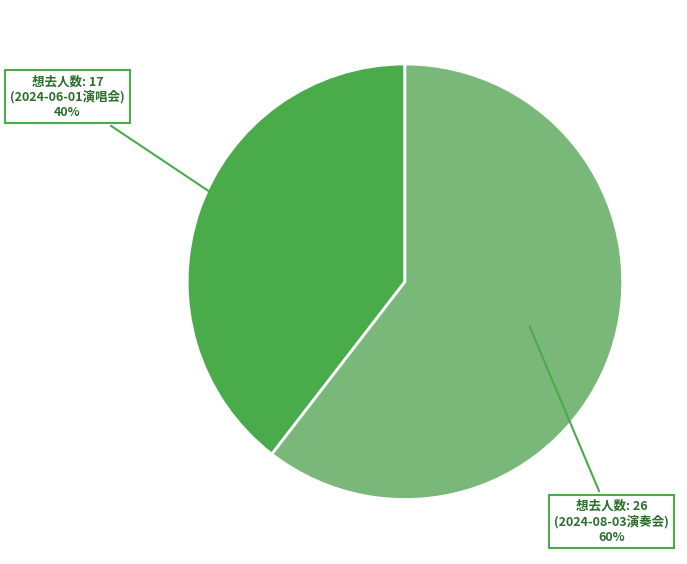

To the nearest percent, what is the average slice percentage?

50%